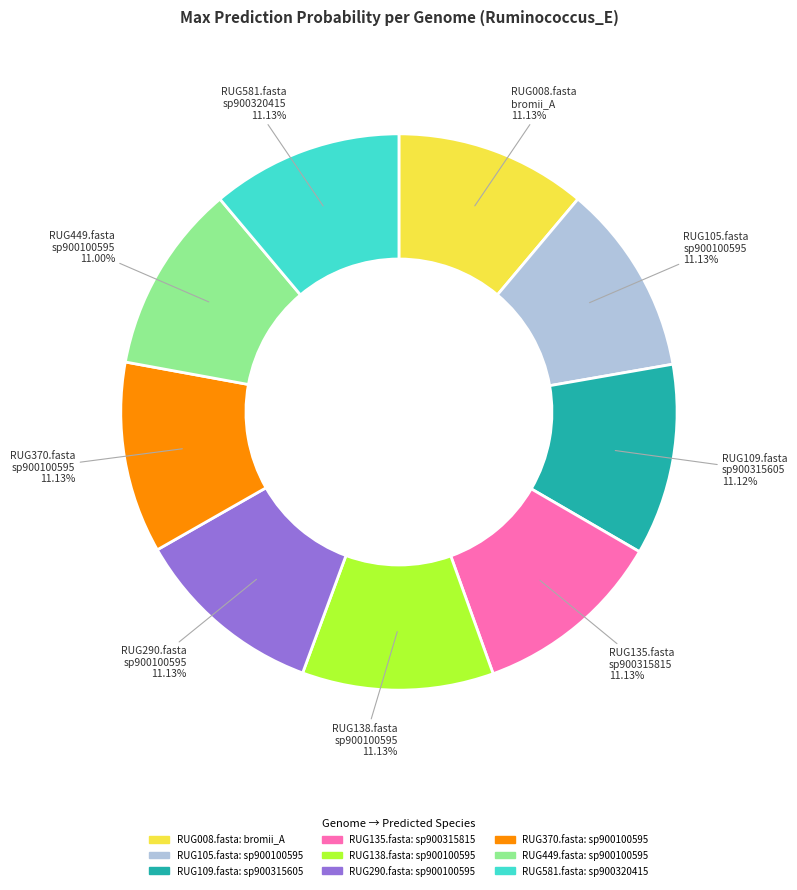

Do RUG581.fasta and RUG370.fasta together represent more than half of the pie?

No